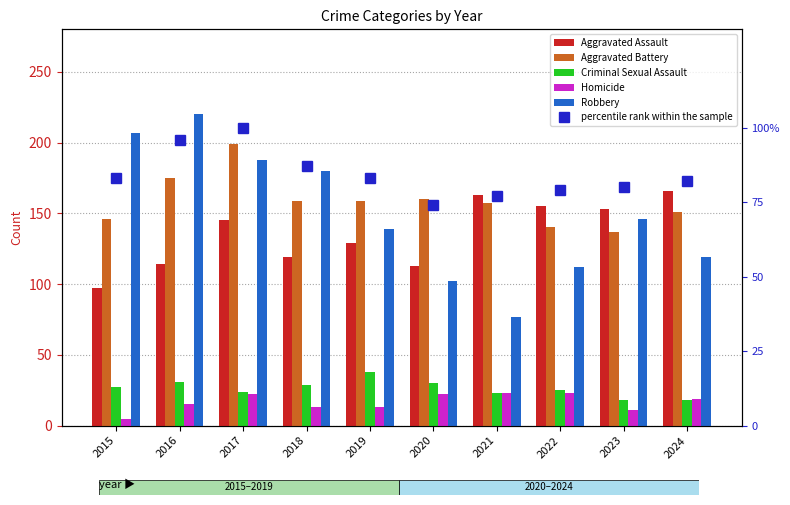

What is the difference between the maximum and minimum values in the Robbery series?

143